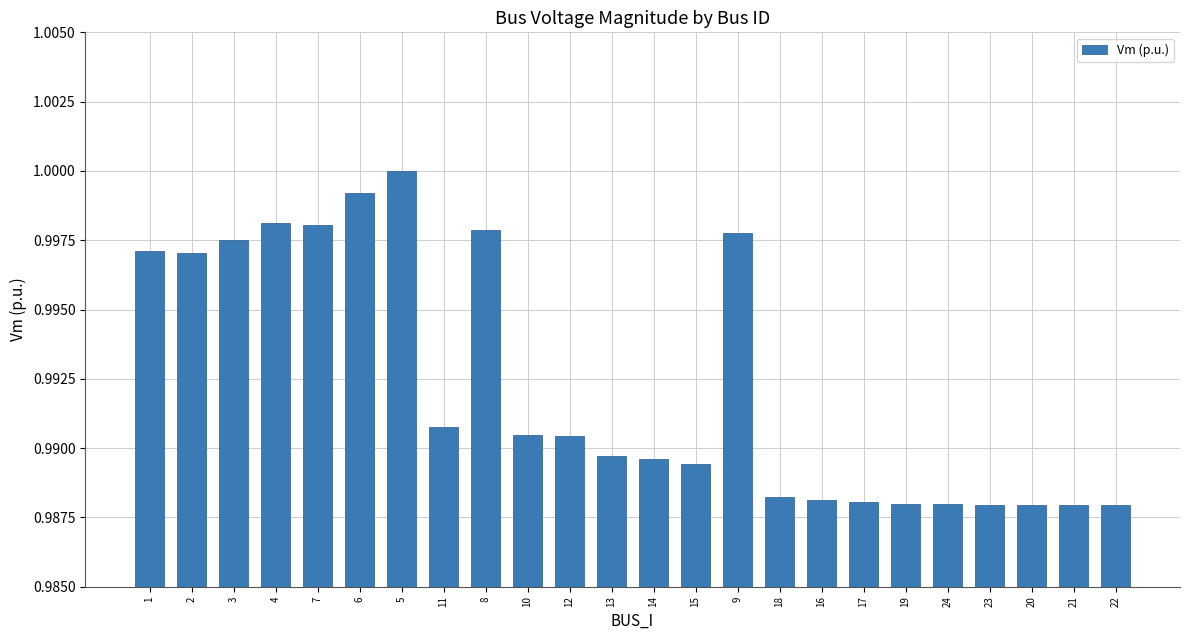

At which category does the chart reach its peak across all series?

5